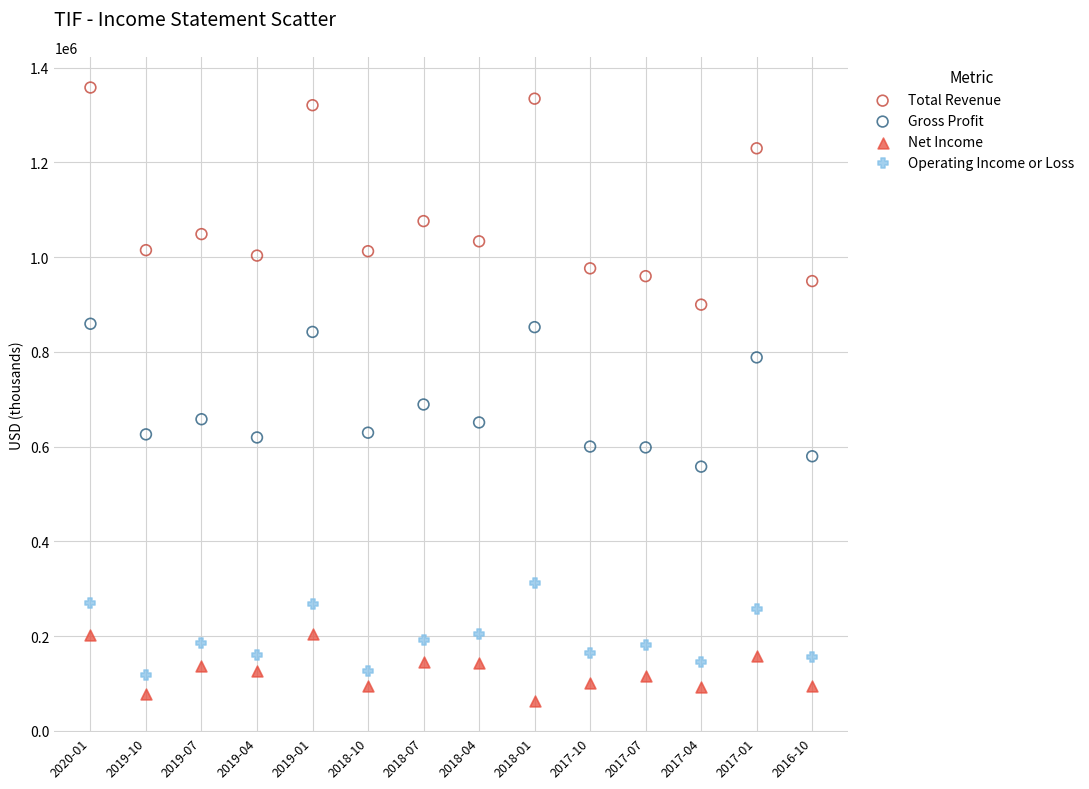

Across all data points, what is the range of Y values (max minus min)?

1296000